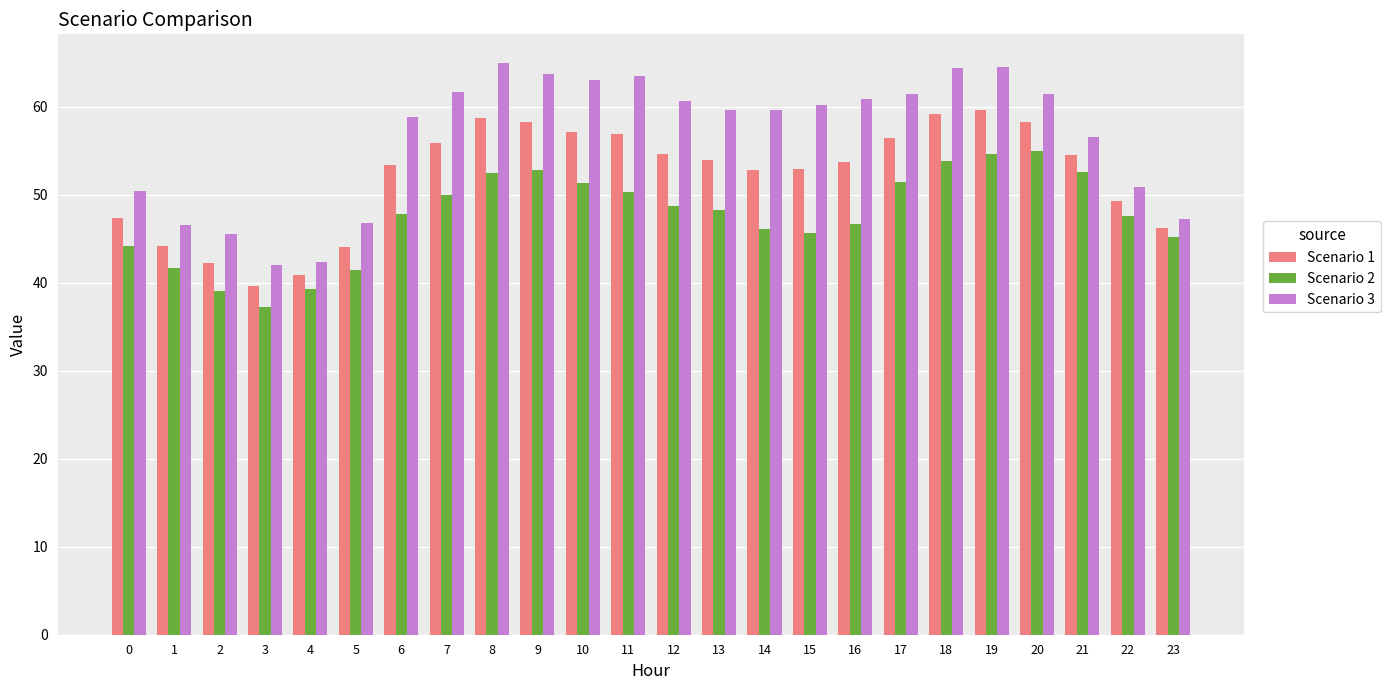

What is the smallest value displayed?

37.3